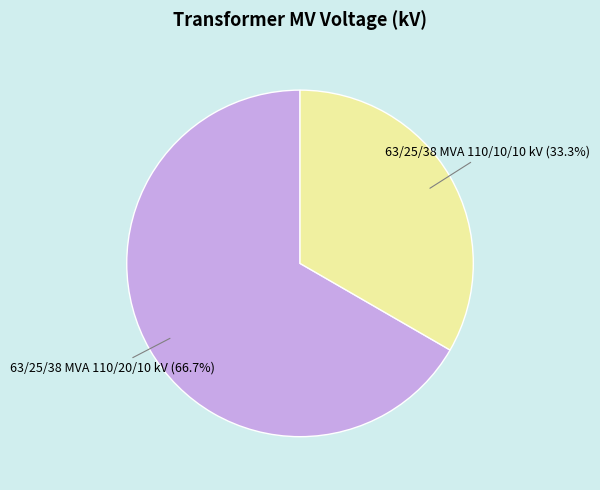

What is the ratio of the value at 63/25/38 MVA 110/10/10 kV to the value at 63/25/38 MVA 110/20/10 kV?

0.5